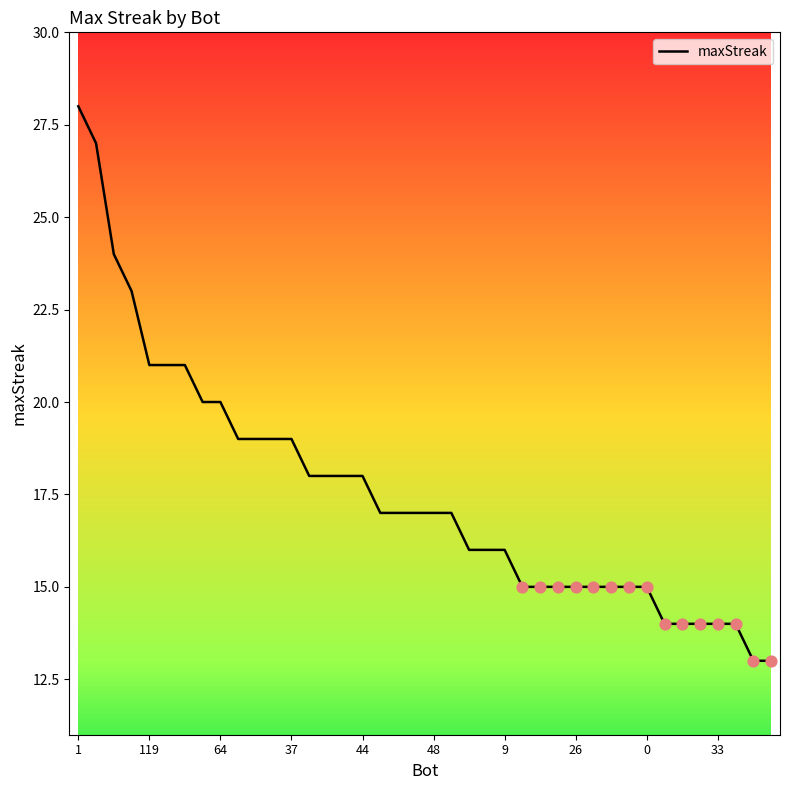

What is the smallest value displayed?

13